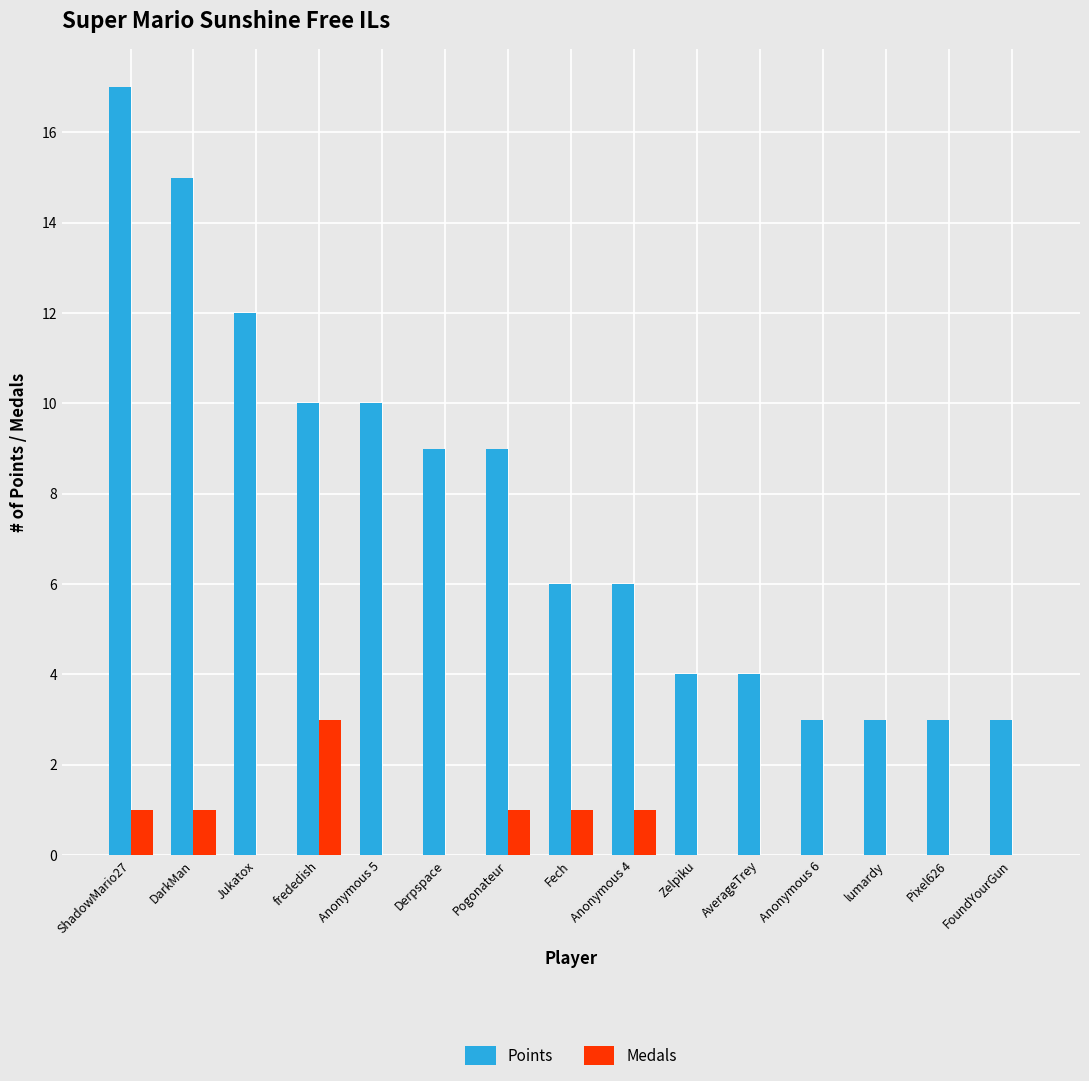

How many series are shown in this chart?

2